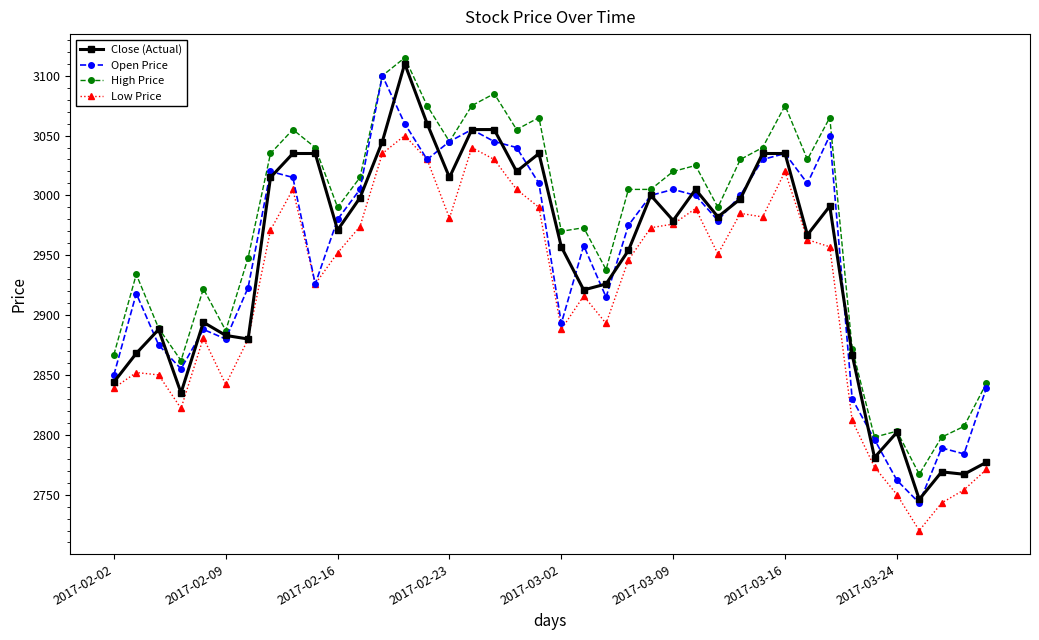

What is the average value of the Close (Actual) series?

2945